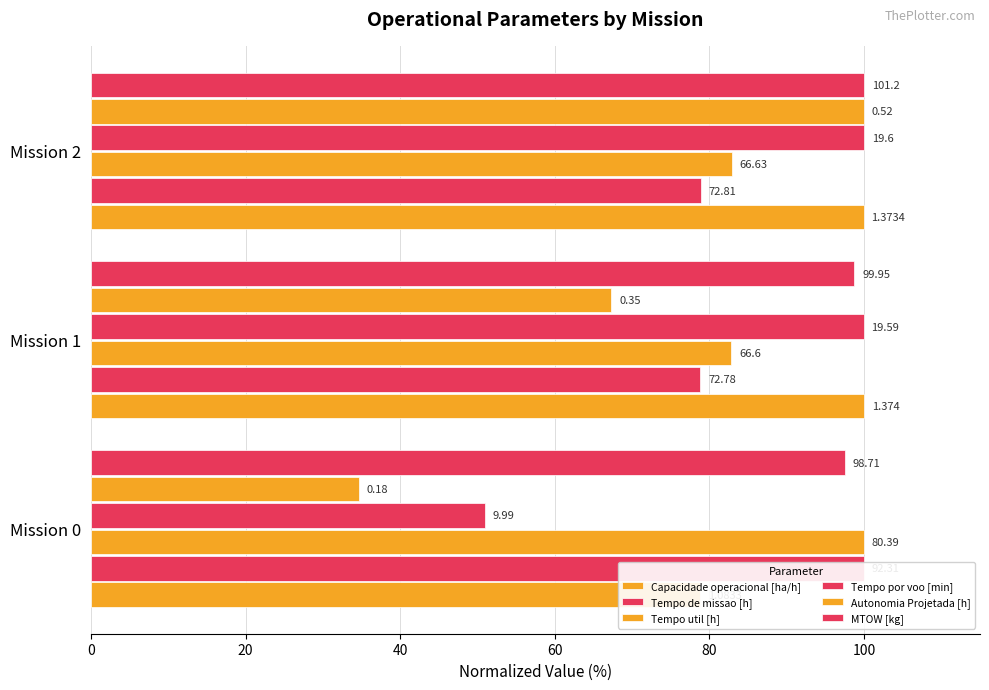

How many data points does each series have?

3